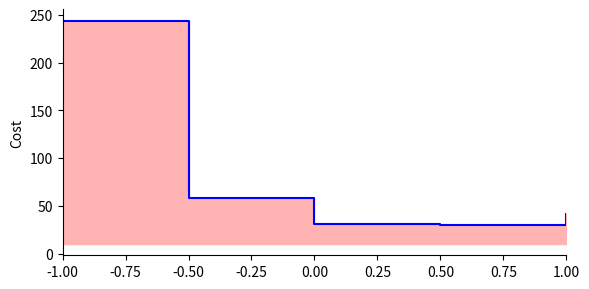

How many values exceed 41?

2